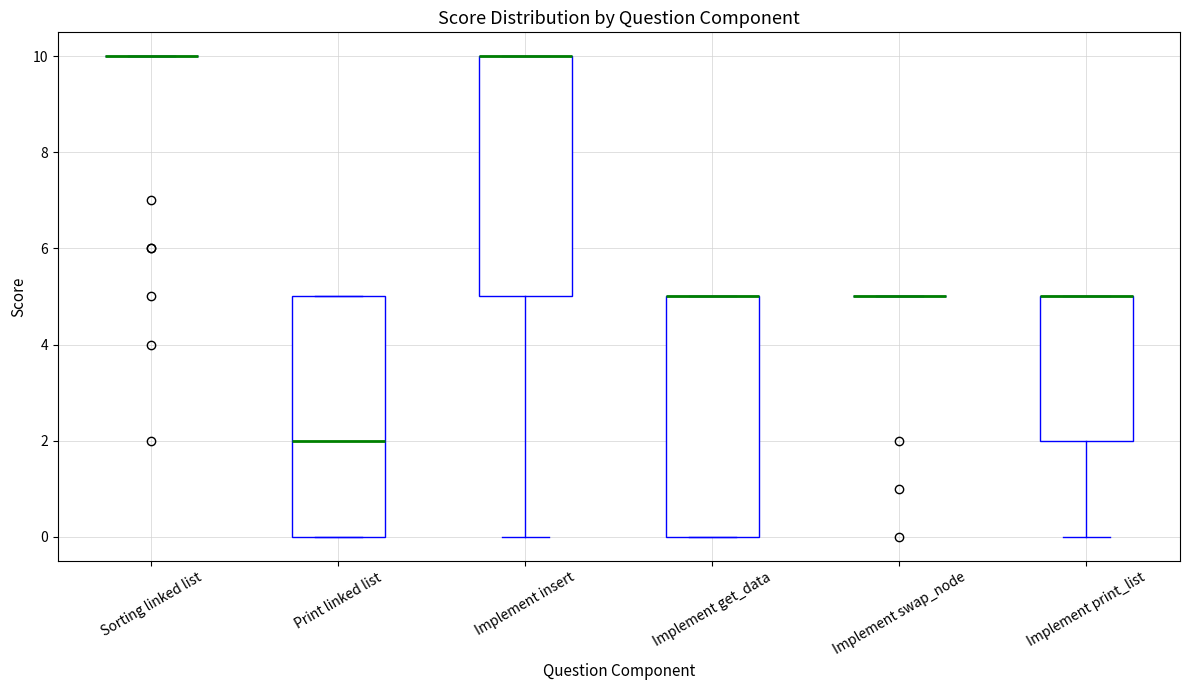

Reading left to right, transcribe this box plot: for each box, give where its median line is, the range the box spans, and where its two whiskers end, as read against the y-axis. The values are not printed on the chart, so give them approximately, as read against the axis.

Sorting linked list: box collapsed to a line at 10, whiskers 10 to 10
Print linked list: median 2, box 0 to 5, whiskers 0 to 5
Implement insert: median 10 (drawn on the box's upper edge), box 5 to 10, whiskers 0 to 10
Implement get_data: median 5 (drawn on the box's upper edge), box 0 to 5, whiskers 0 to 5
Implement swap_node: box collapsed to a line at 5, whiskers 5 to 5
Implement print_list: median 5 (drawn on the box's upper edge), box 2 to 5, whiskers 0 to 5